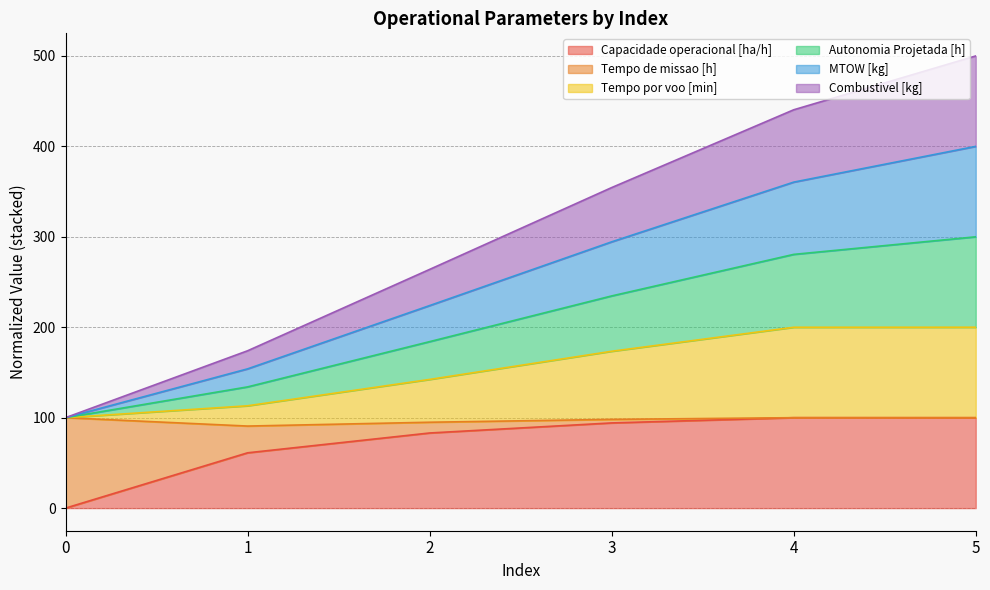

What is the total value across all series at 0?

100.0